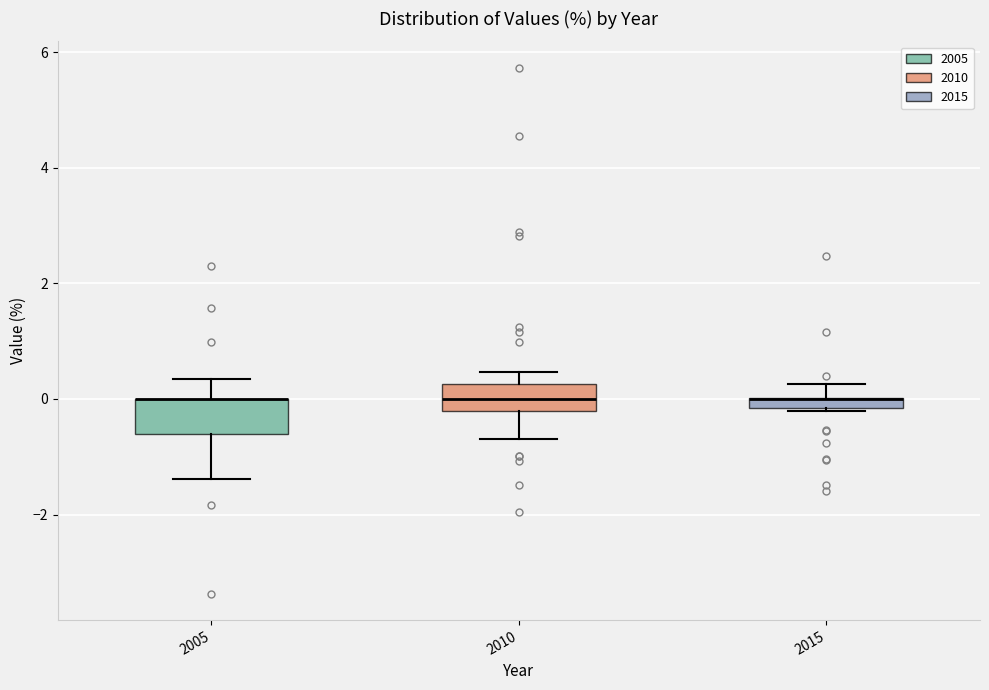

Where is the upper edge of the box at x = 2015 on the y-axis? The values are not printed on the chart, so give them approximately, as read against the axis.

0.0